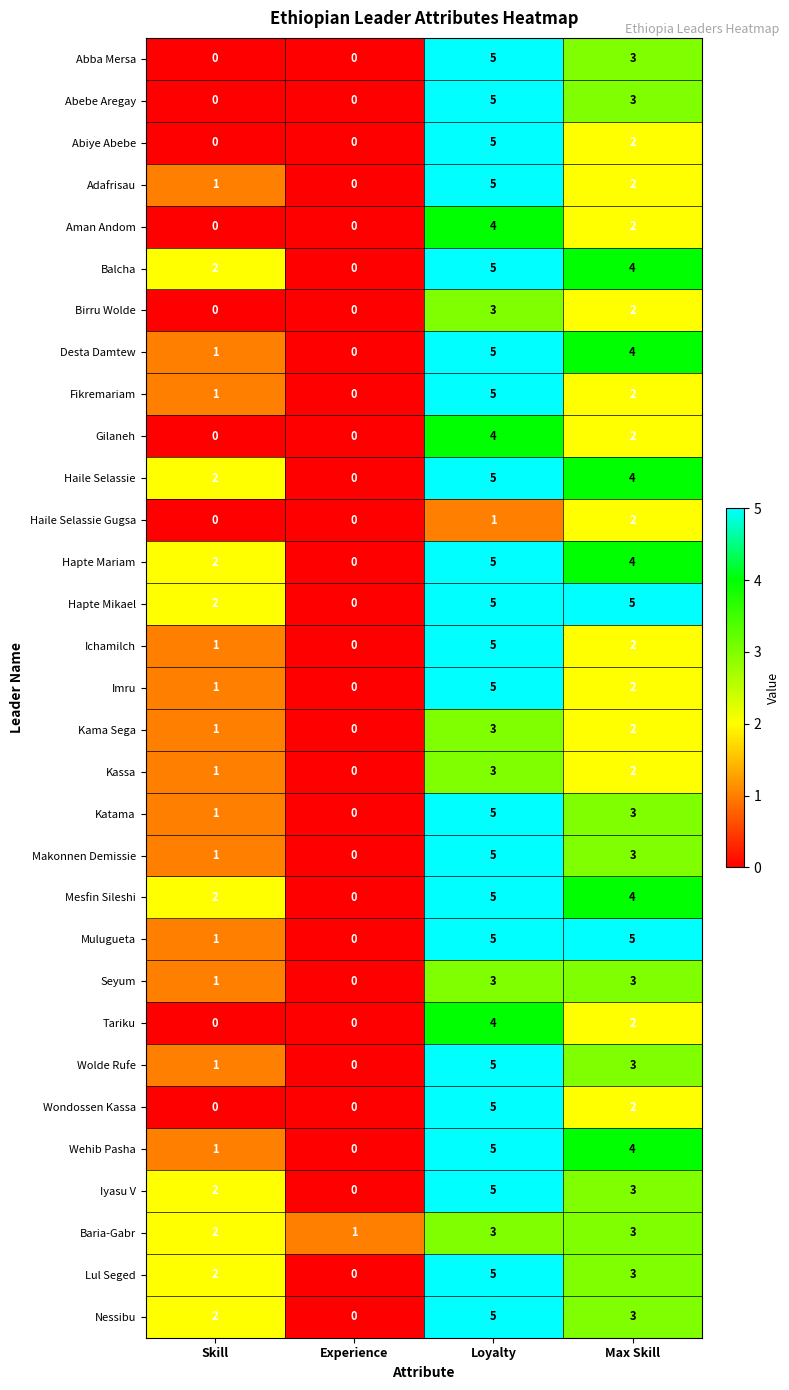

What is the sum of all Lul Seged values?

10